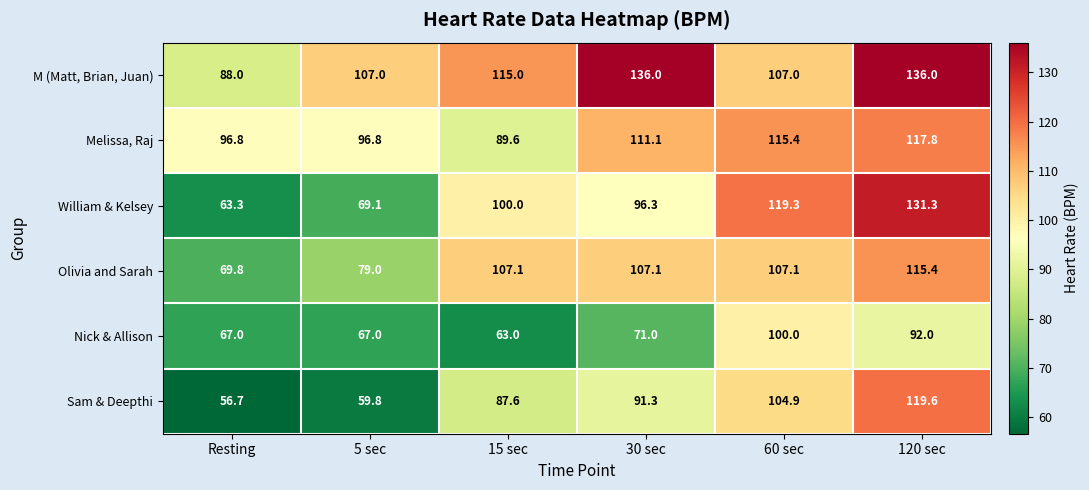

What is the difference between the highest and lowest values at 60 sec?

19.3